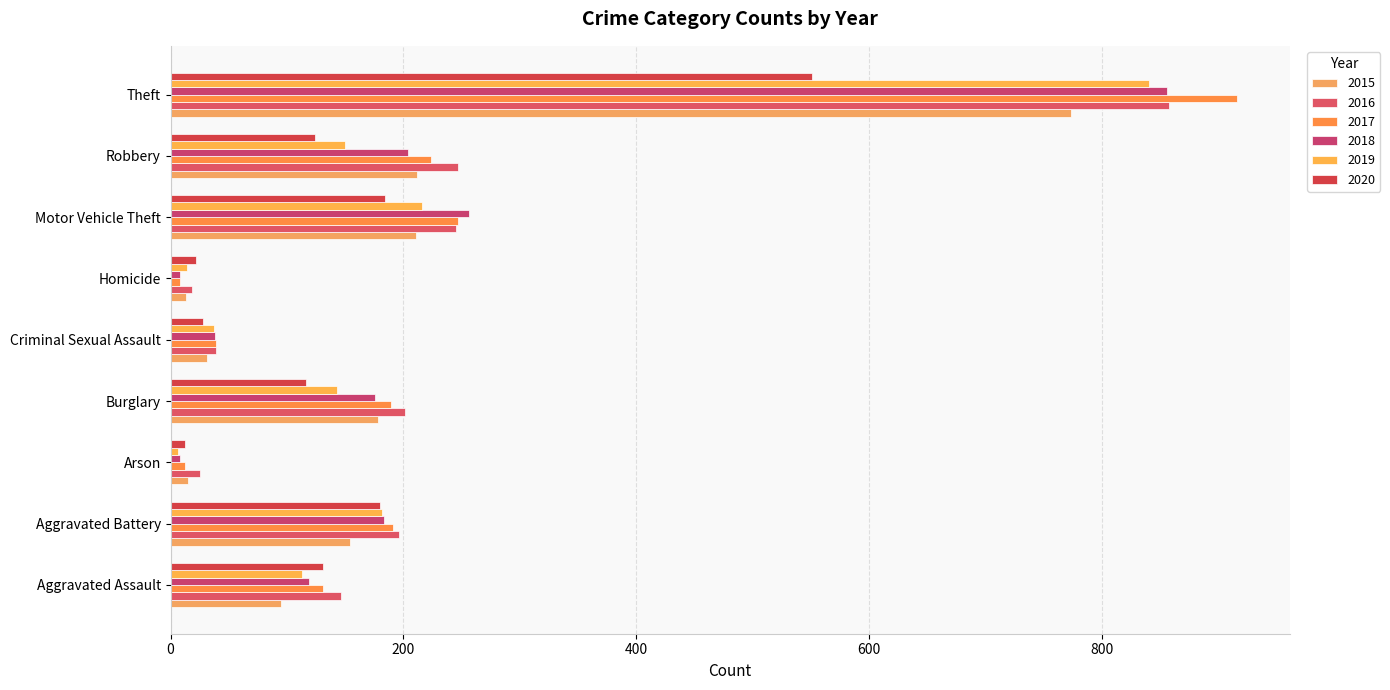

Rank the series by their maximum value, from lowest to highest.

2020, 2015, 2019, 2018, 2016, 2017